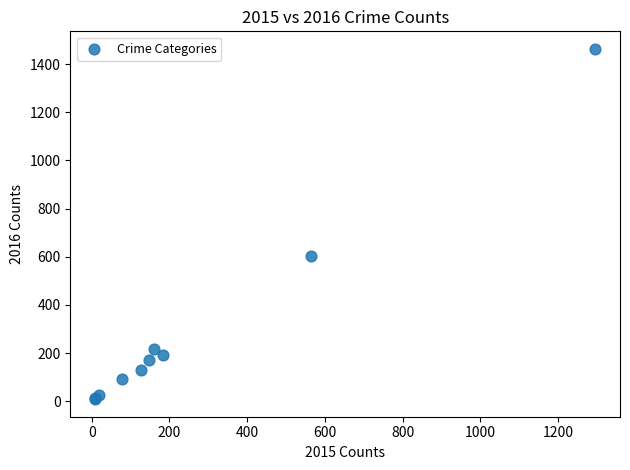

What Y value in the scatter plot is closest to 736?

605